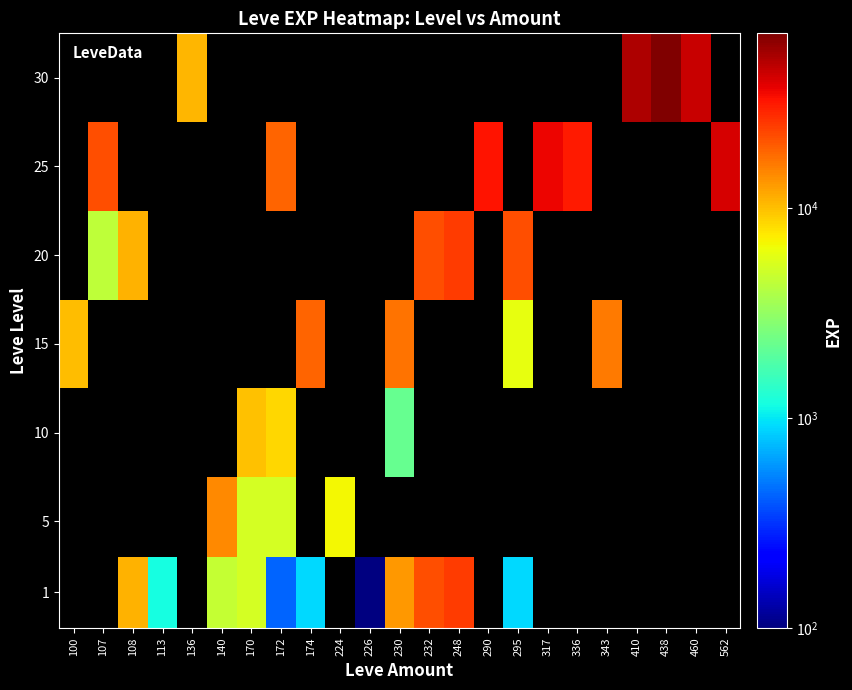

What is the maximum value shown in the chart?

67730